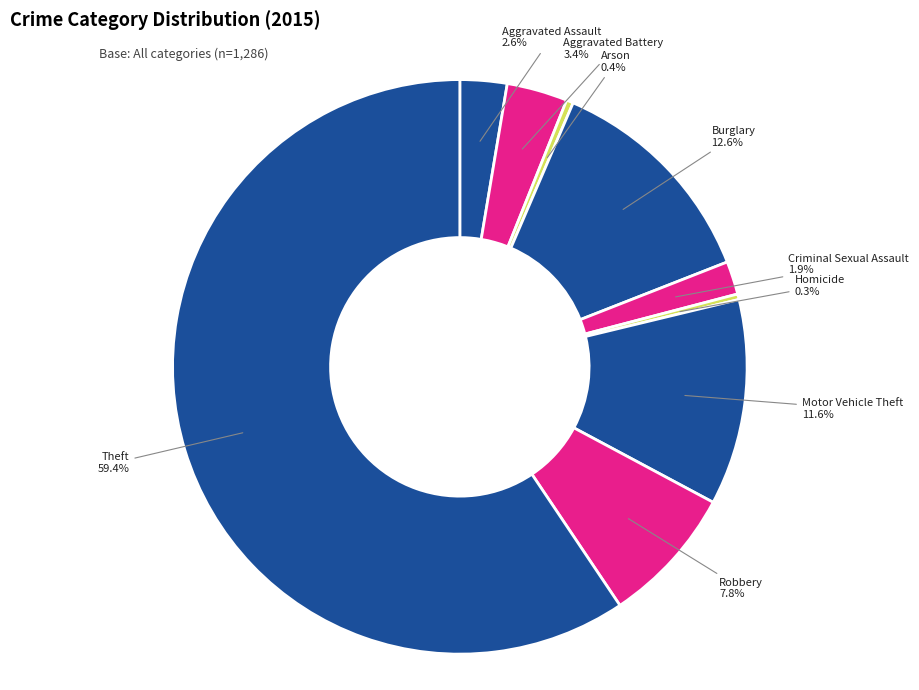

How many slices are in this pie chart?

9